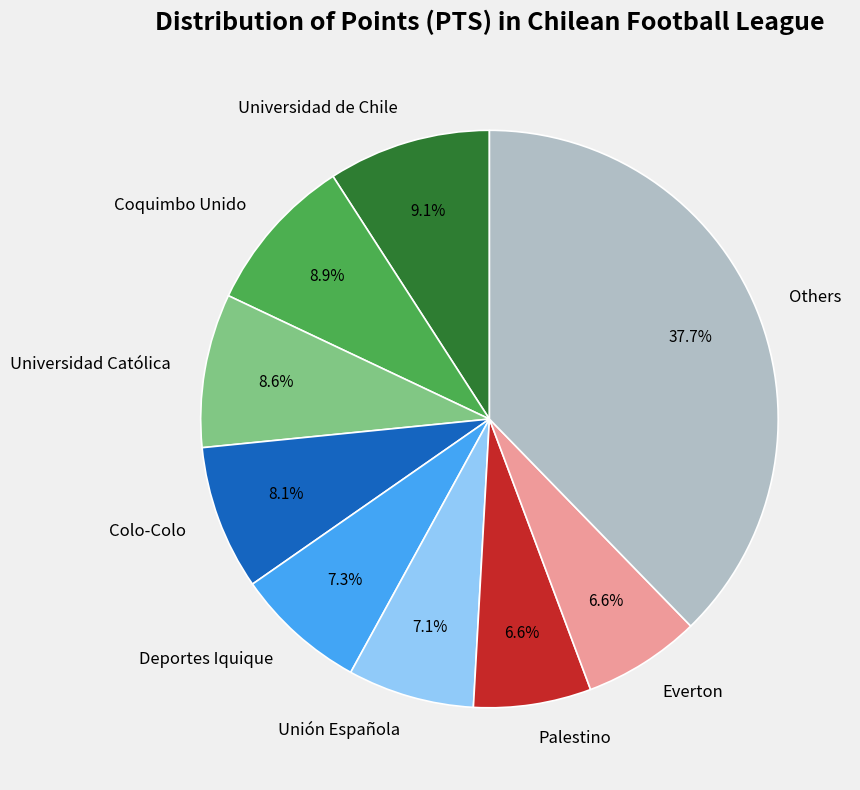

Count the number of slices in the pie.

9